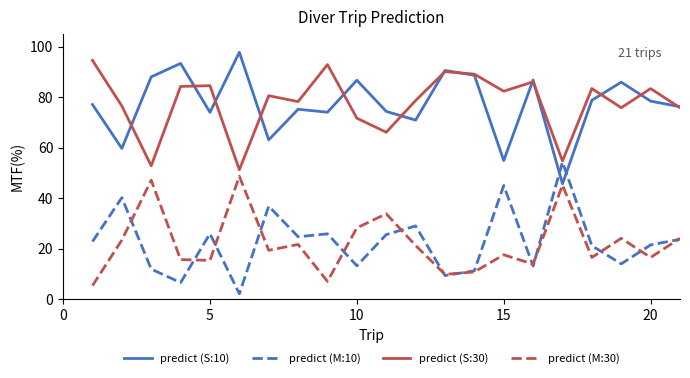

True or false: predict (S:30) and predict (M:30) cross at least once.

False